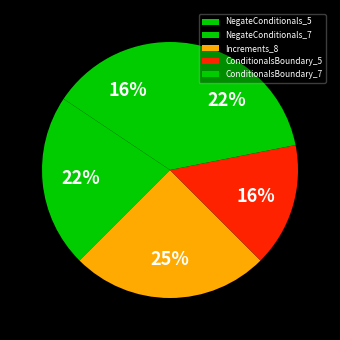

What percentage do NegateConditionals_5 and Increments_8 together represent?

40.6%